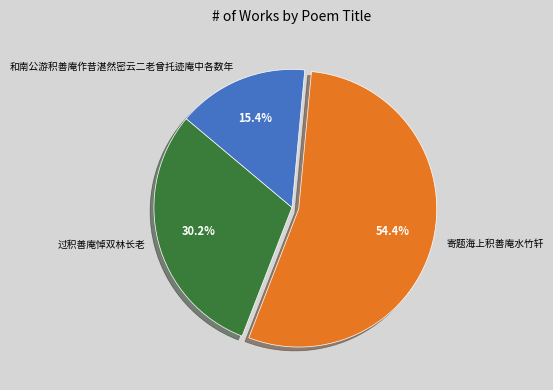

What percentage is the 过积善庵悼双林长老 slice, to the nearest percent?

30%